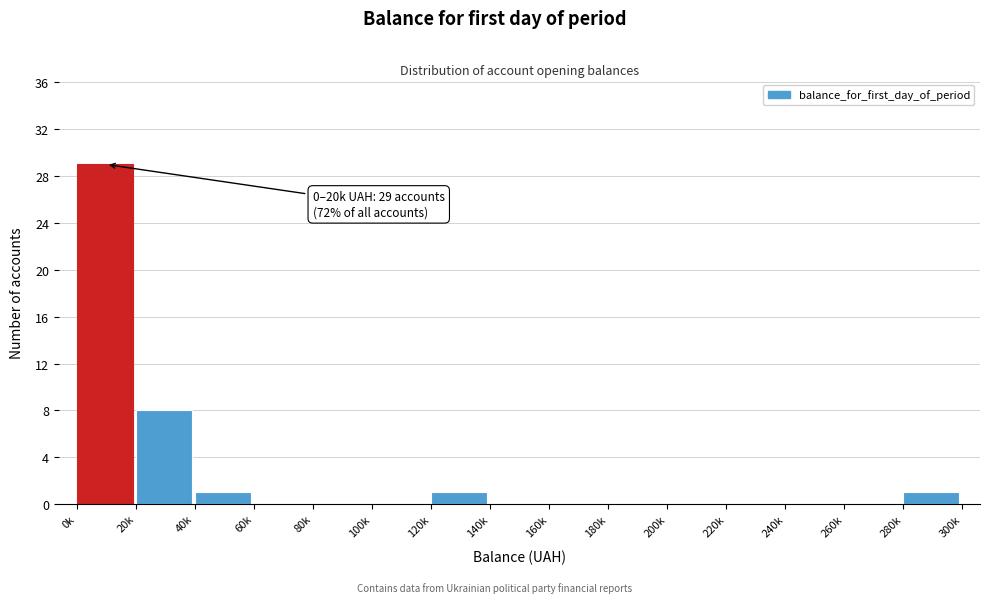

At which label is the value closest to 14?

20k